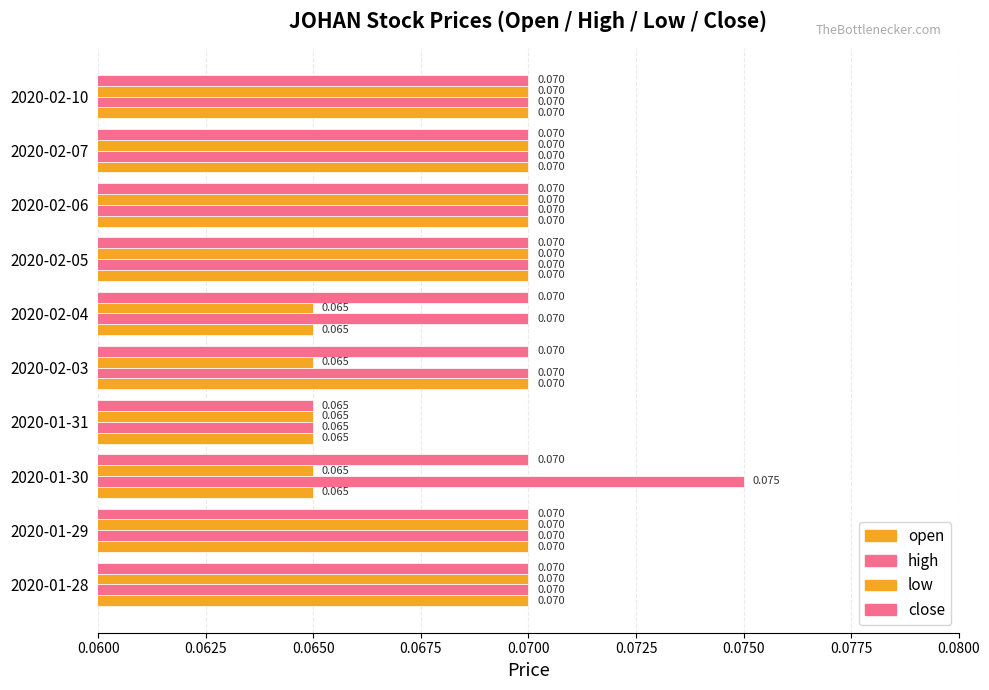

At how many categories does at least one series exceed 0?

10